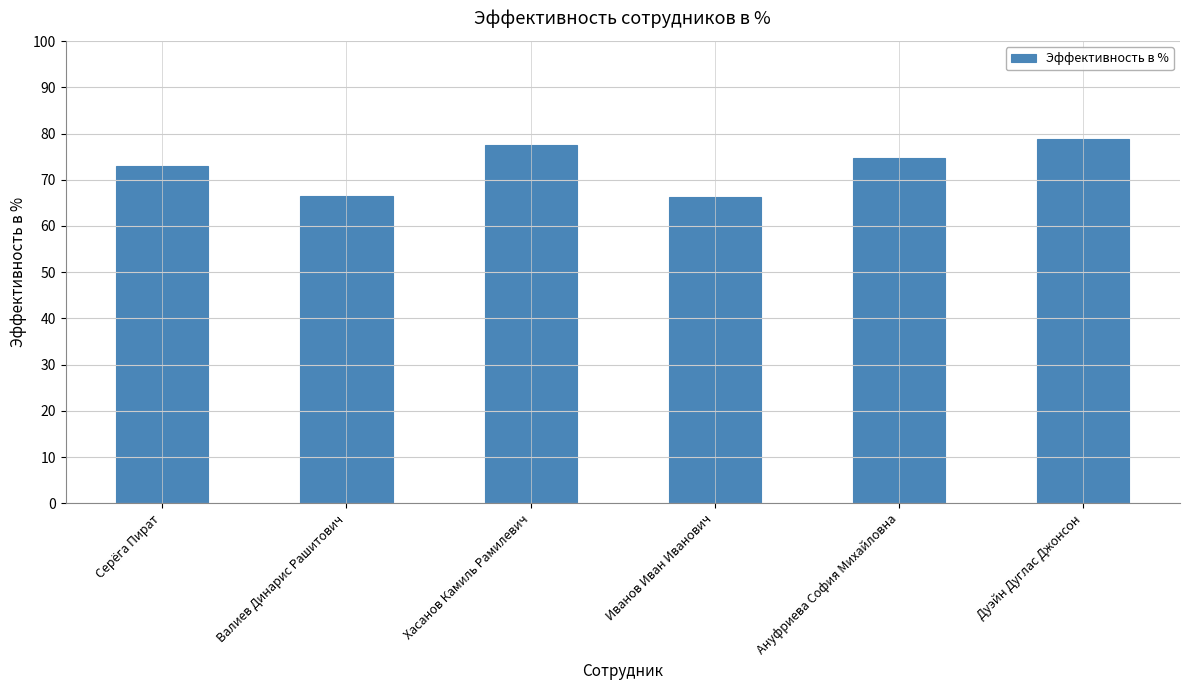

What is the sum of the values at Ануфриева София Михайловна and Дуэйн Дуглас Джонсон?

153.5